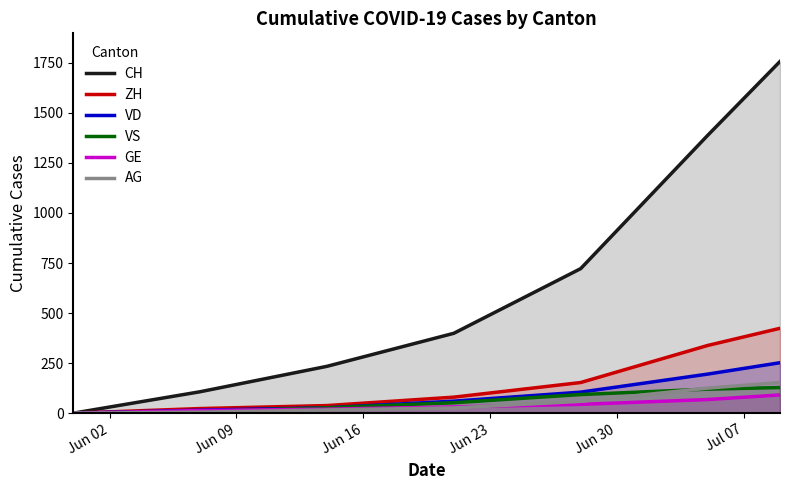

True or false: VS has more than 0 interior local peaks.

False